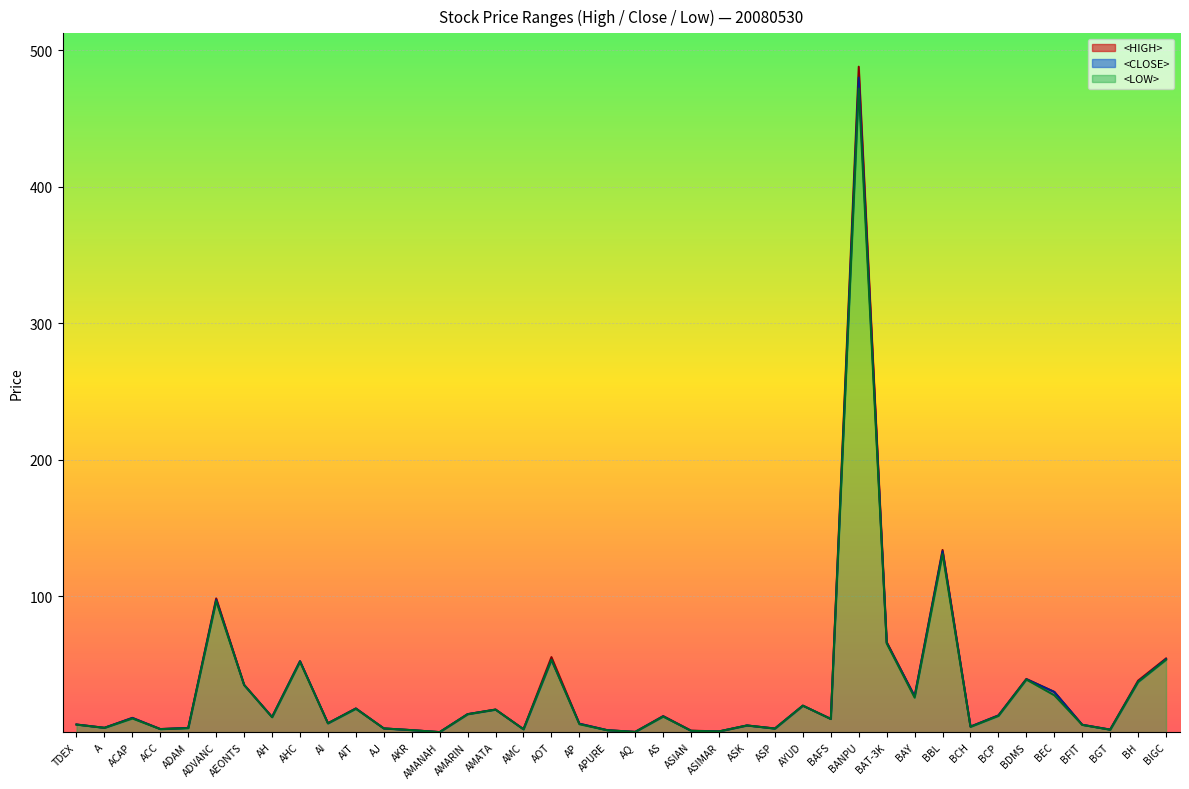

True or false: <LOW> and <HIGH> intersect in this chart.

False